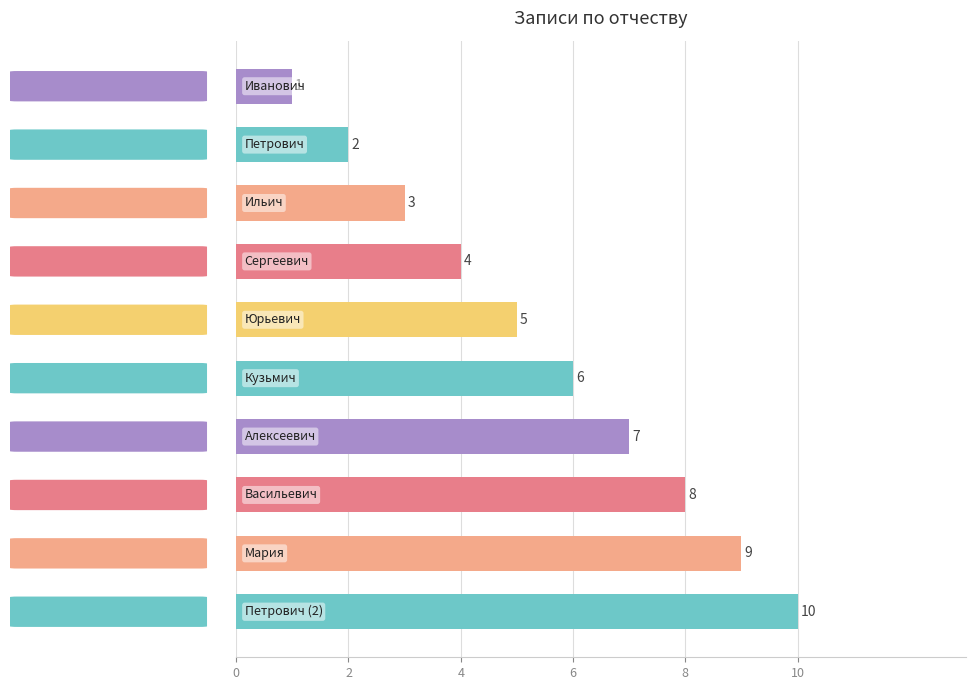

How many values are between 3 and 8?

6